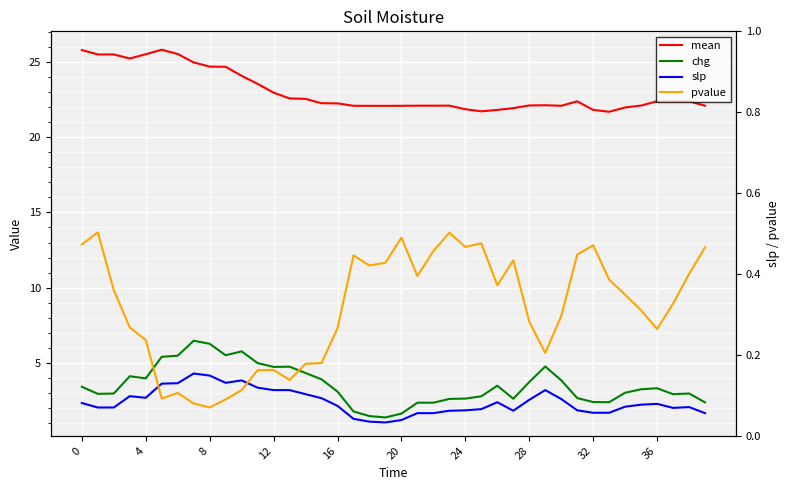

True or false: mean has more than 0 points higher than both neighbors.

True